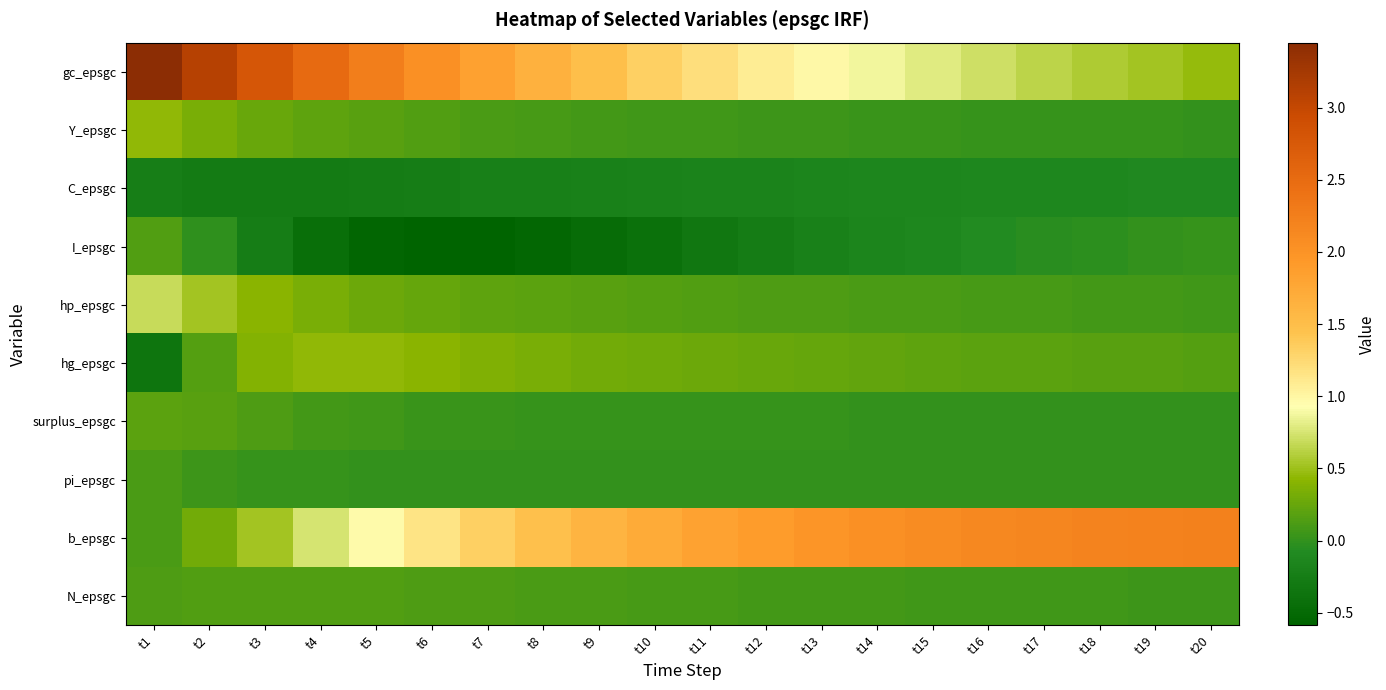

What is the minimum value shown in the chart?

-0.6